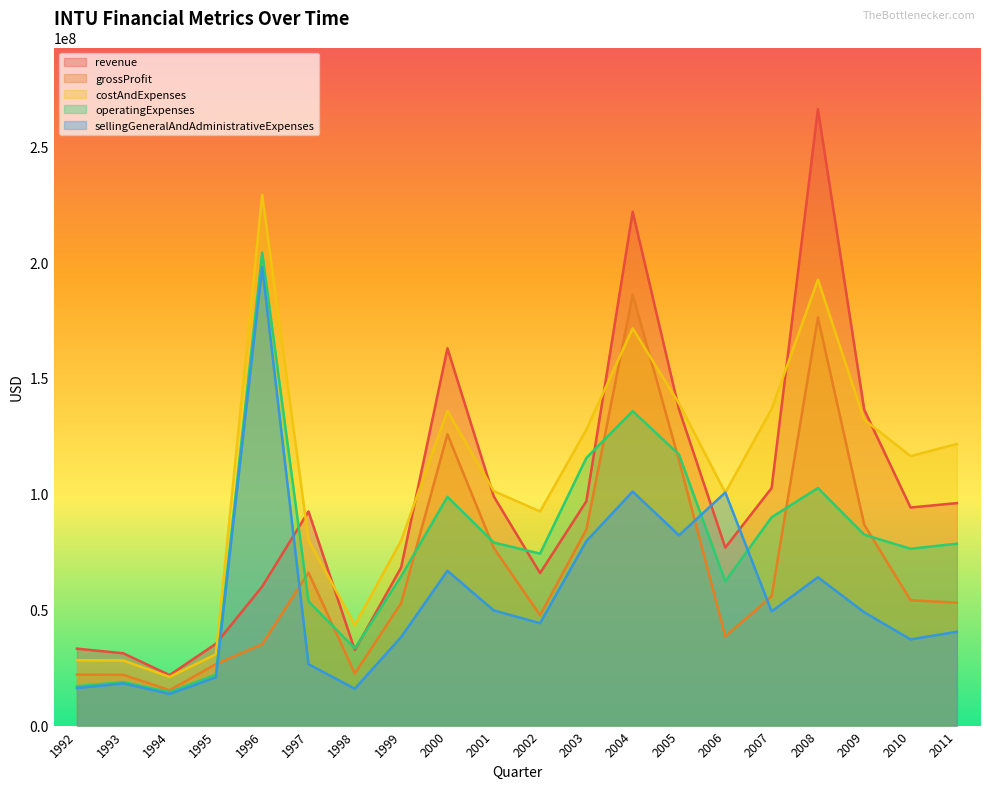

How many values in the grossProfit series exceed 54100000?

9